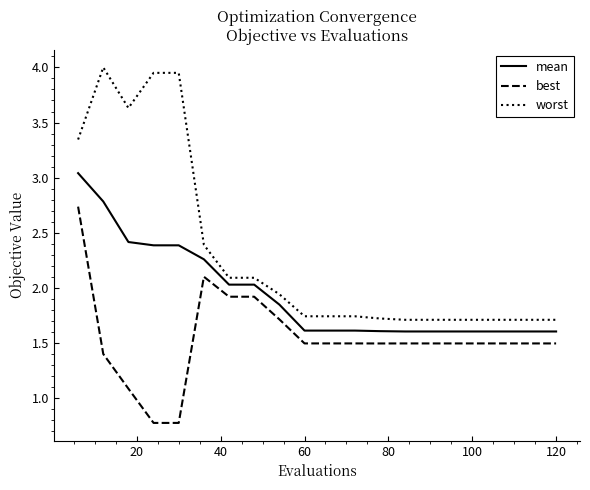

True or false: best and mean intersect in this chart.

False